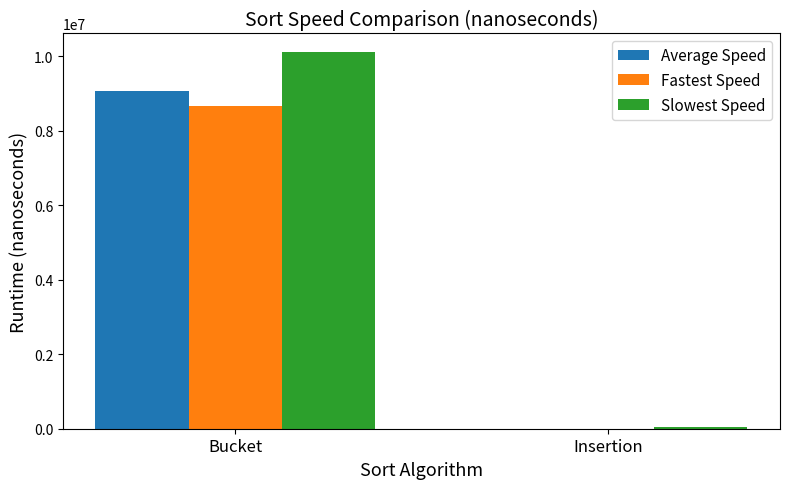

Reading left to right, extract all data points from this chart.

Average Speed: Bucket=9067000	Insertion=5408
Fastest Speed: Bucket=8660000	Insertion=2350
Slowest Speed: Bucket=10100000	Insertion=37600